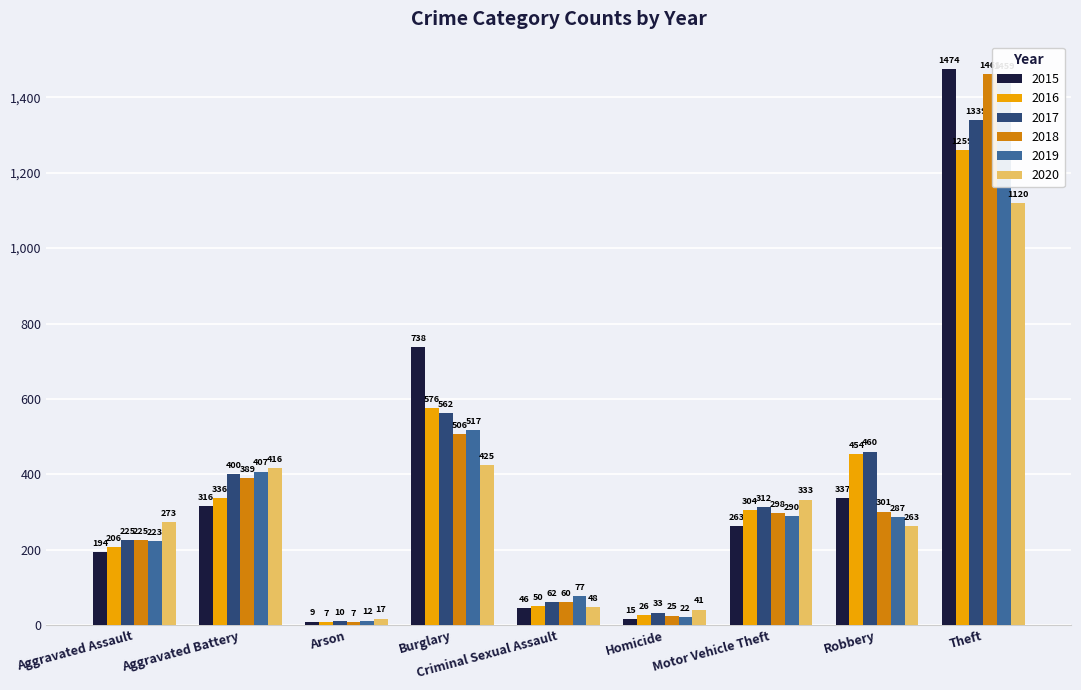

What is the difference between the maximum and minimum values in the 2019 series?

1447